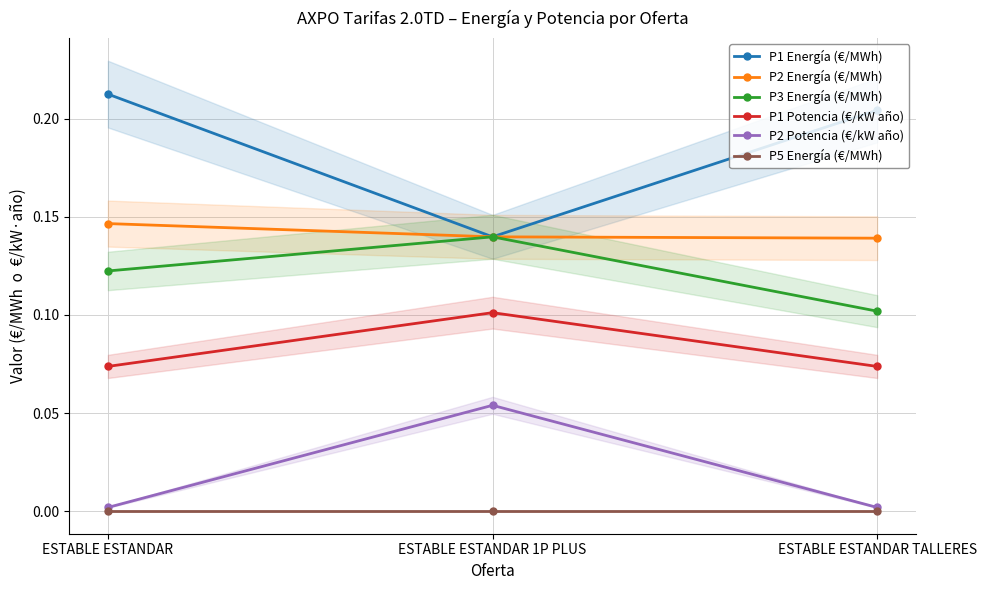

What is the difference between the maximum and minimum values in the P2 Potencia (€/kW año) series?

0.1